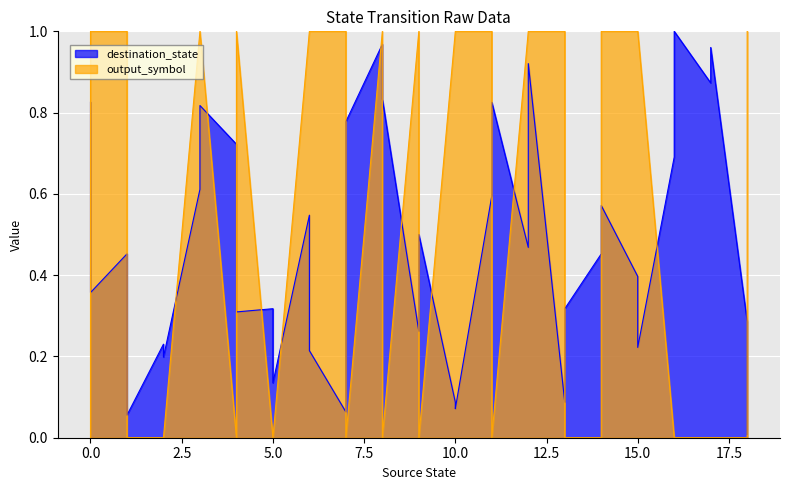

List the series in order of their peak value, highest first.

destination_state, output_symbol